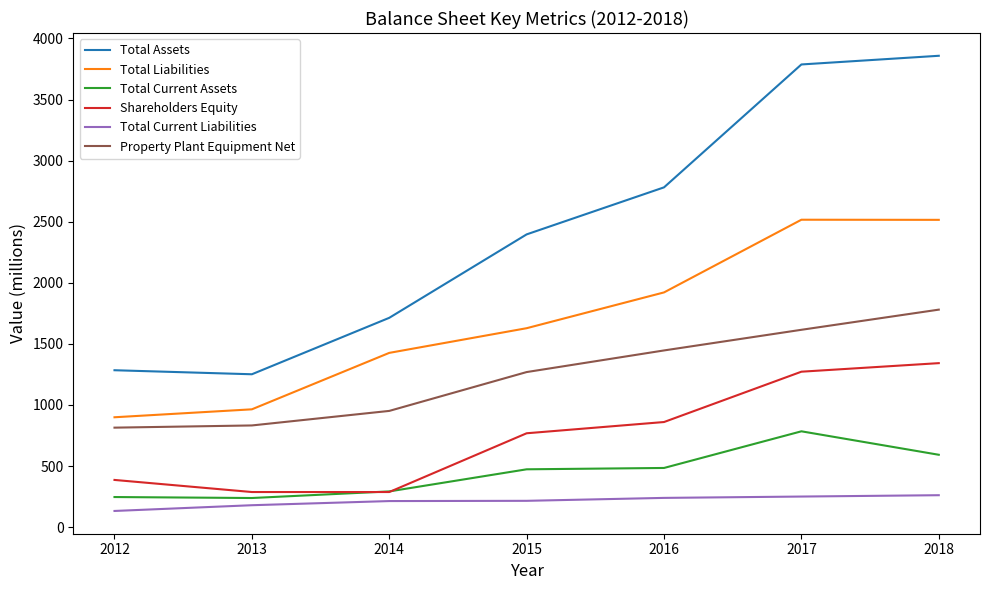

What is the difference between the highest and lowest values at 2014?

1500